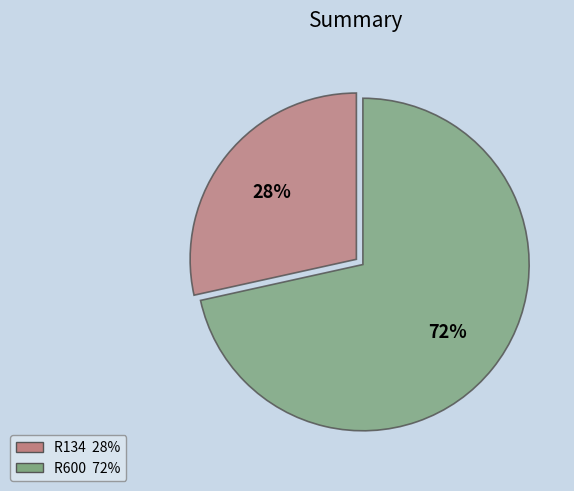

Rank the categories by value from lowest to highest.

R134, R600